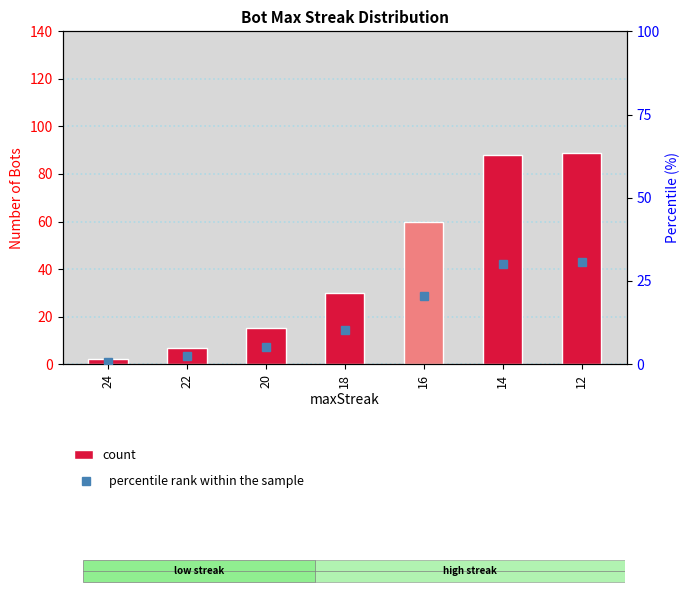

Which series changed the most between 20 and 14?

count